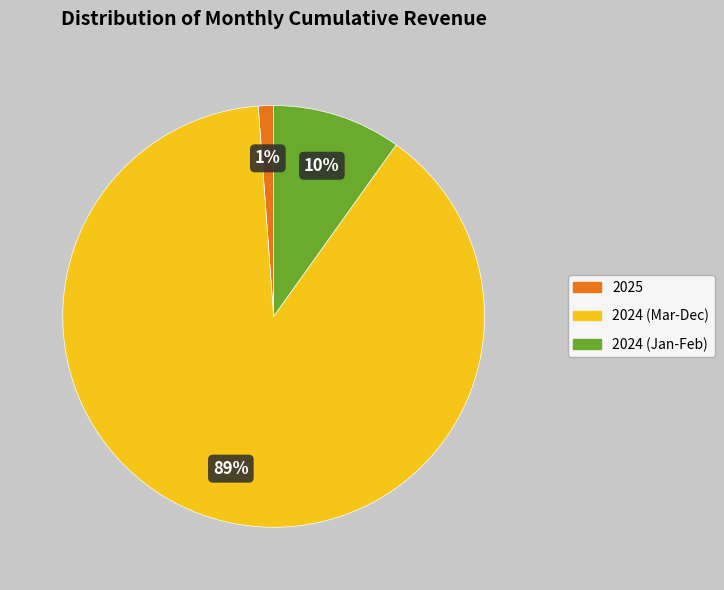

To the nearest percent, what is the average slice percentage?

33%